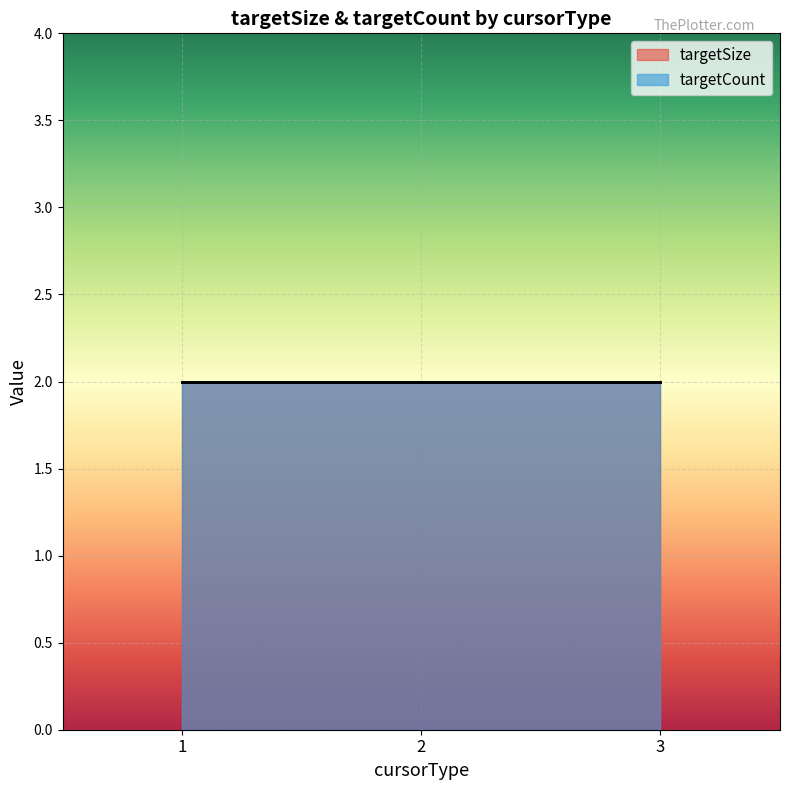

Which series ends up on top after the final intersection of targetCount and targetSize?

targetSize